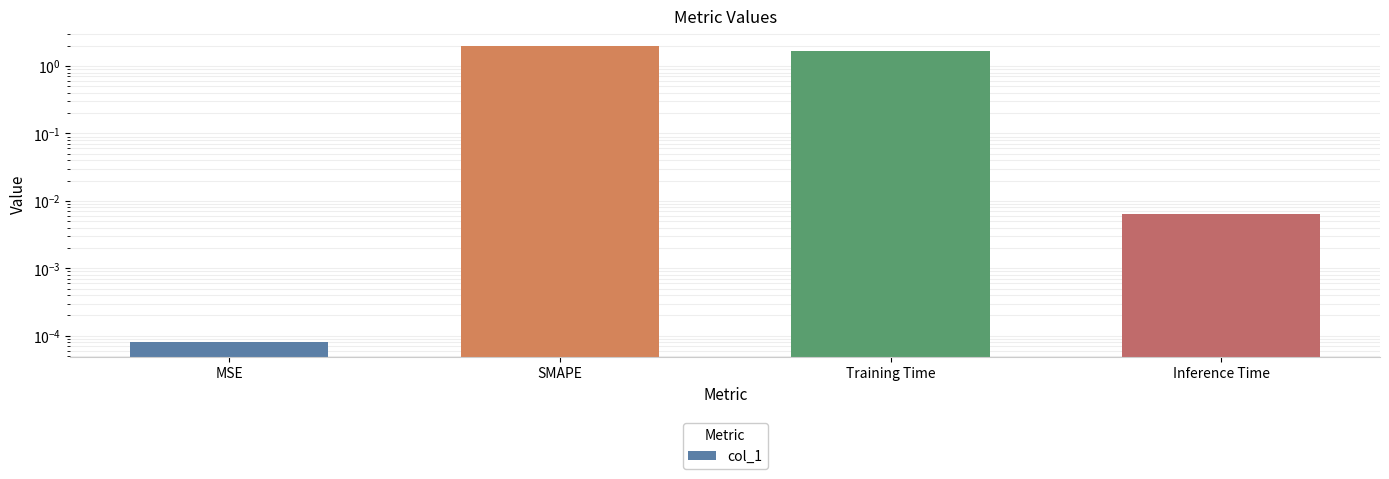

Count the number of data series in this chart.

1